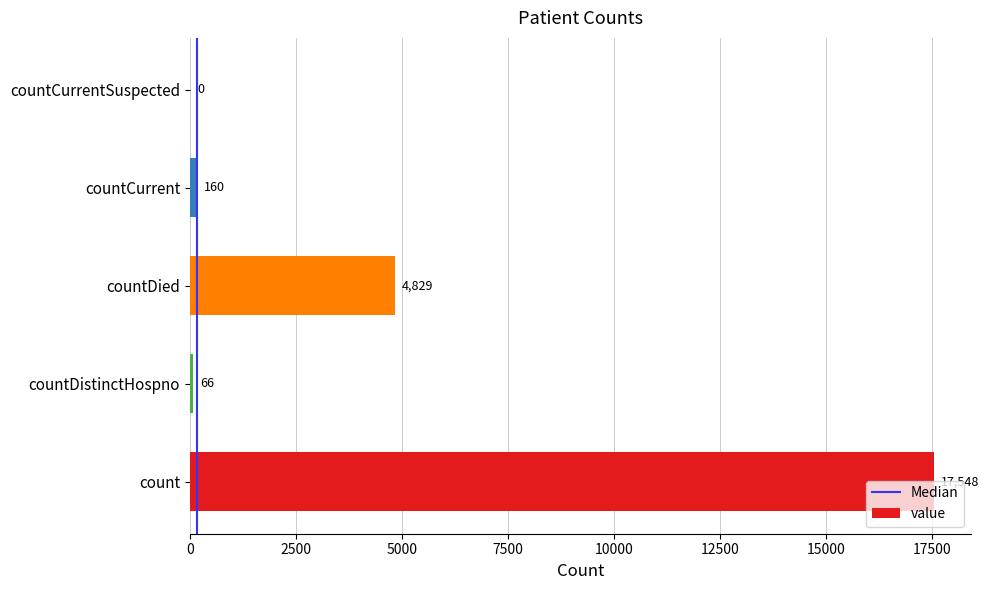

What is the change in value from countDied to countCurrent?

-4669